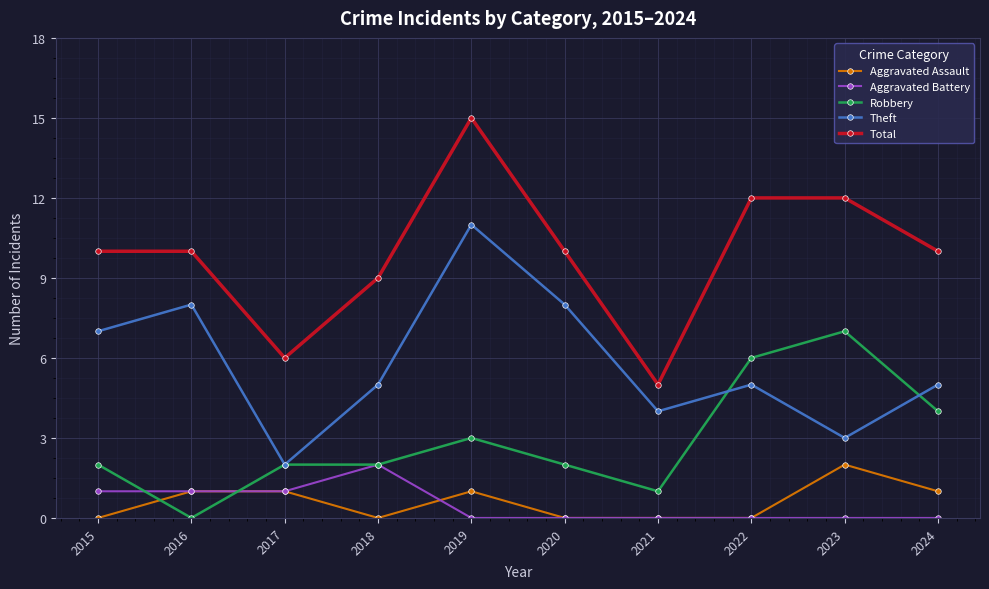

What is the approximate value of Aggravated Battery at 2016?

1